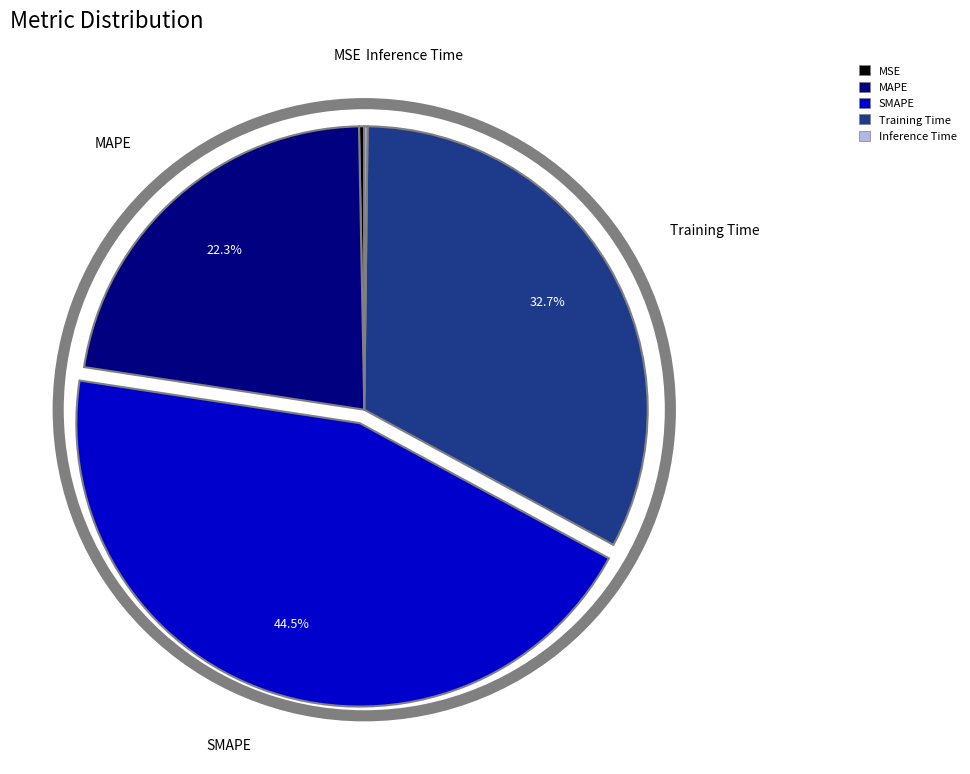

Do MAPE and MSE together represent more than half of the pie?

No